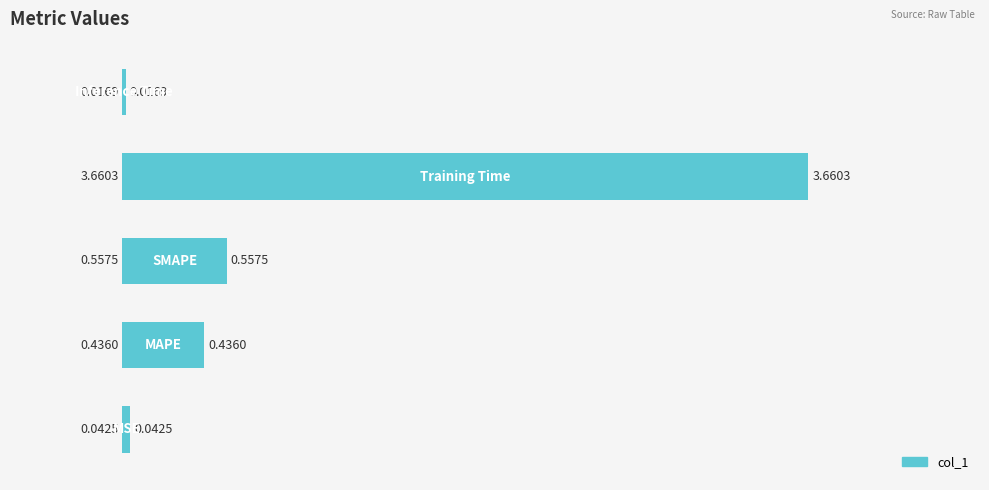

What is the sum of all values?

4.7